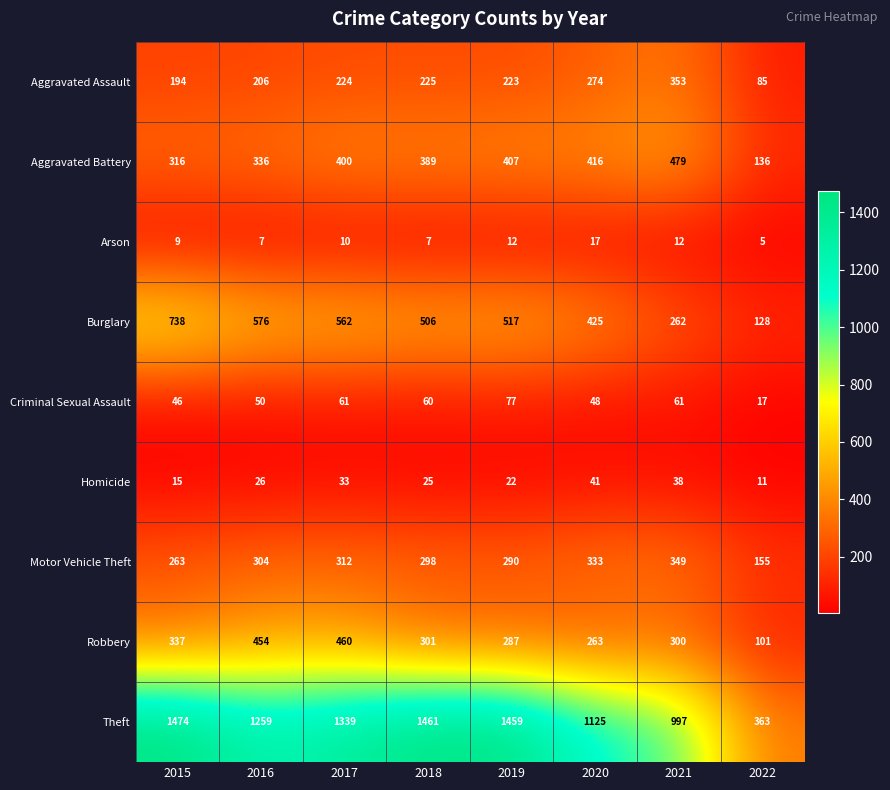

What is the difference between the Burglary values at 2015 and 2017?

176